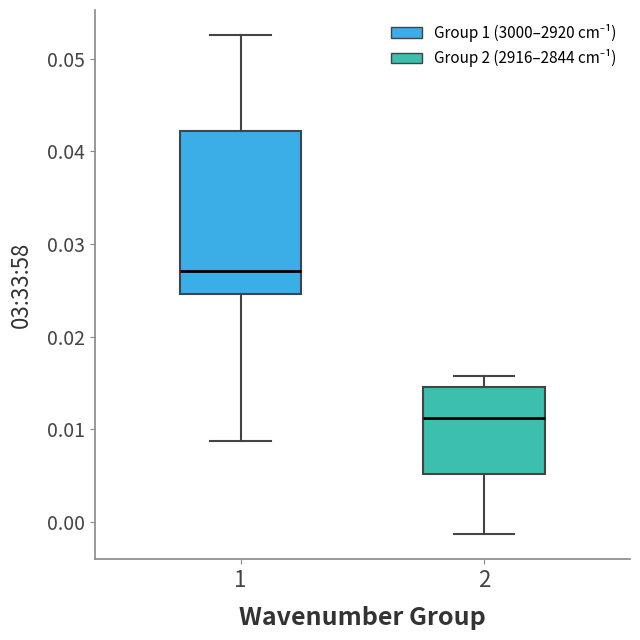

Which box has the lowest median line?

2